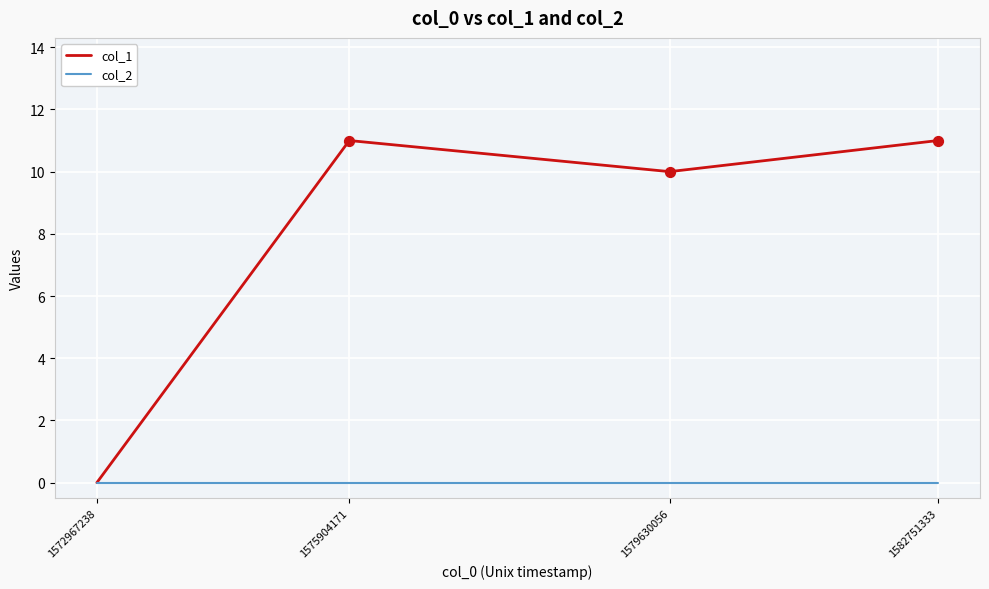

At how many categories does at least one series exceed 2?

3